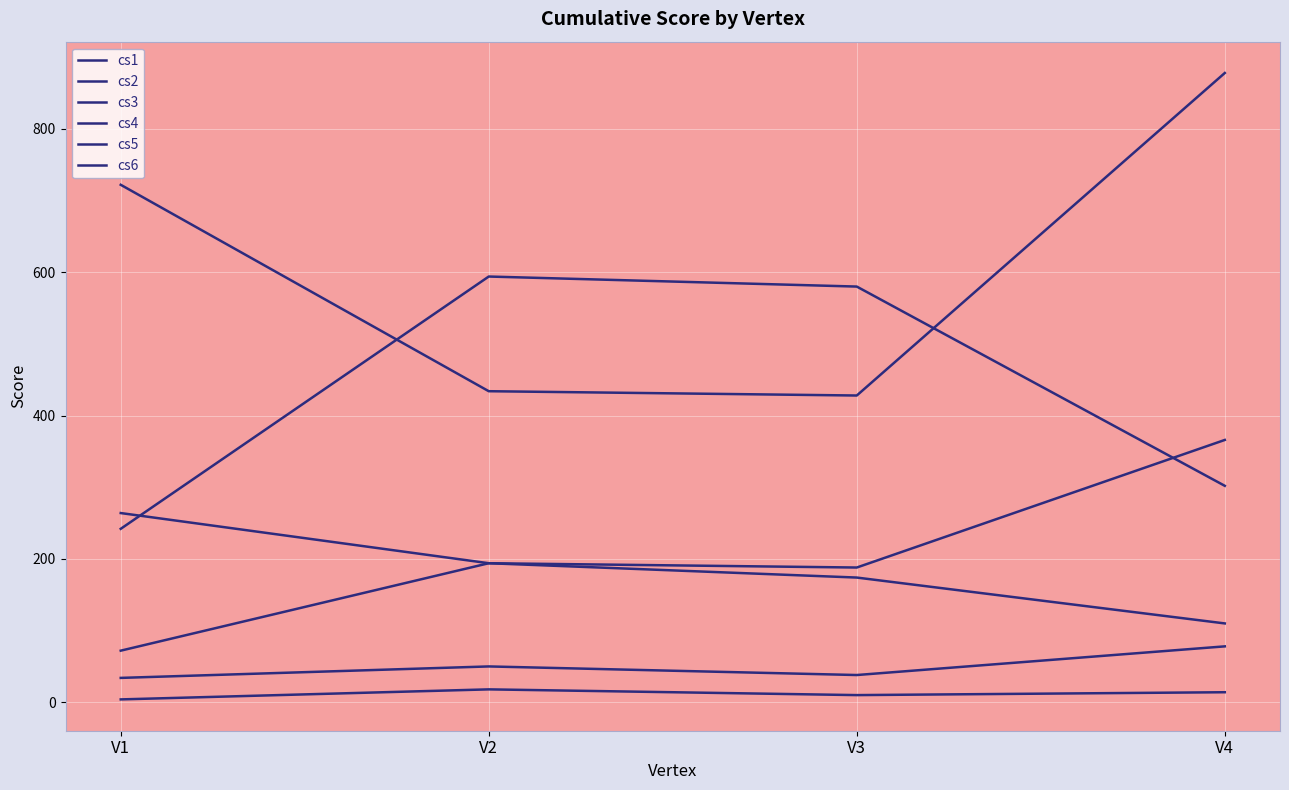

How many lines are shown in the chart?

6